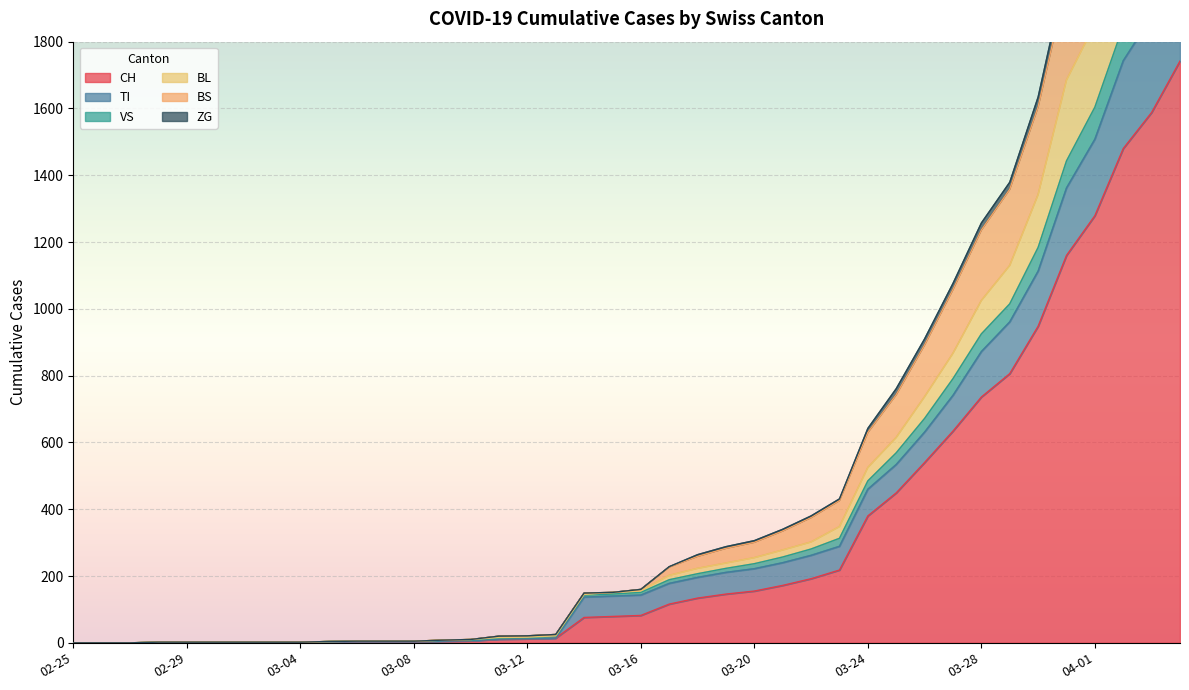

Is it true that CH equals 35 at 2020-03-15?

False